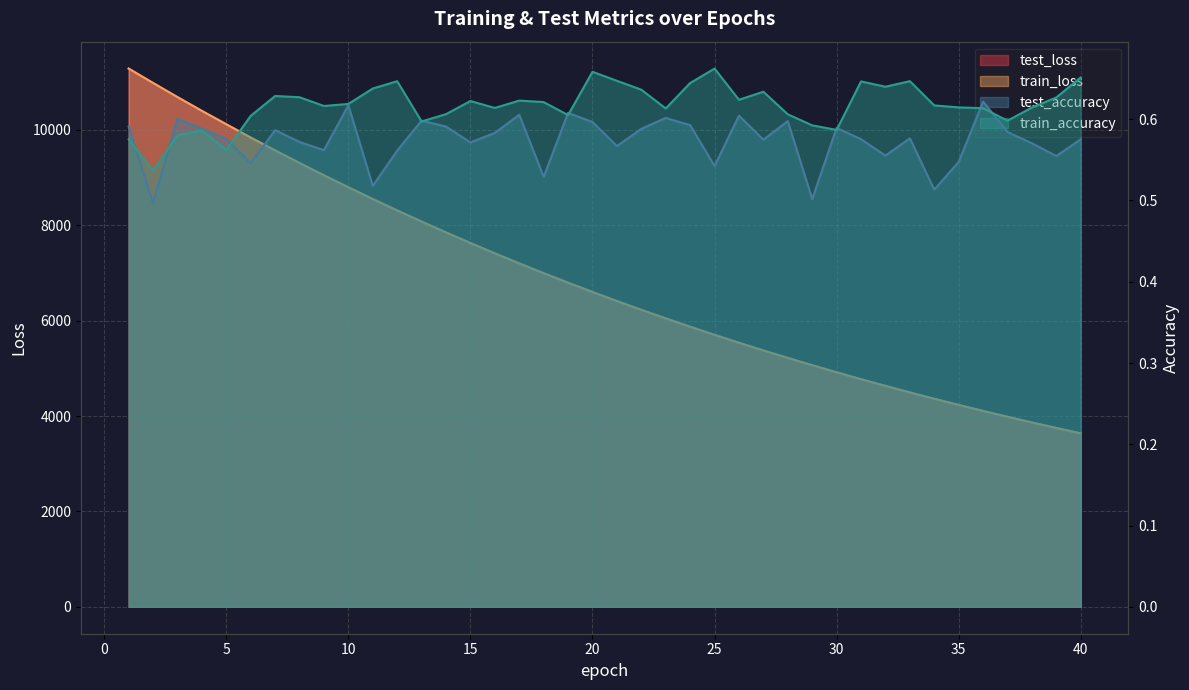

True or false: test_loss has more than 2 points higher than both neighbors.

False